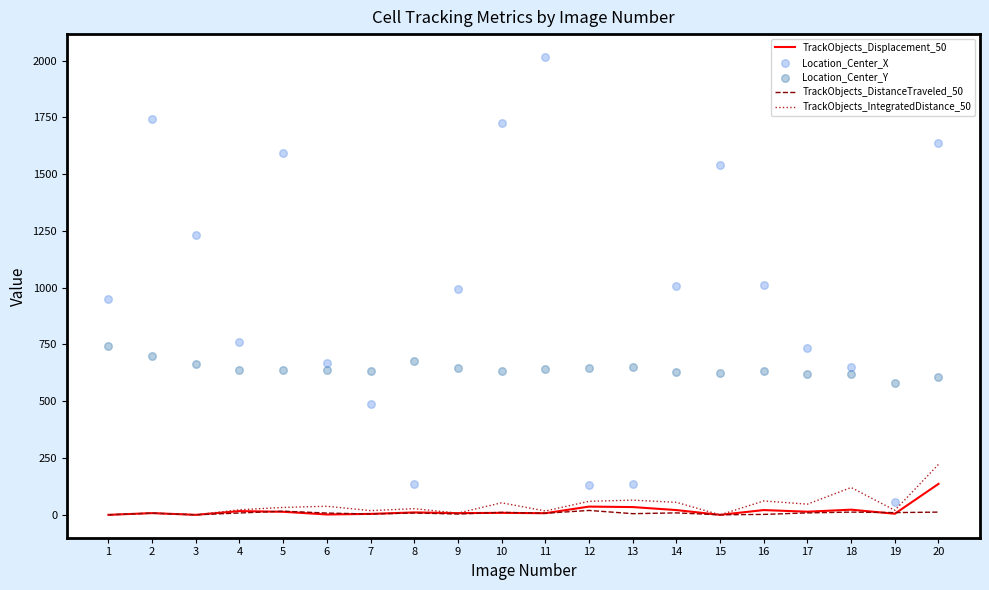

Which series has the widest spread of Y values?

Location_Center_X